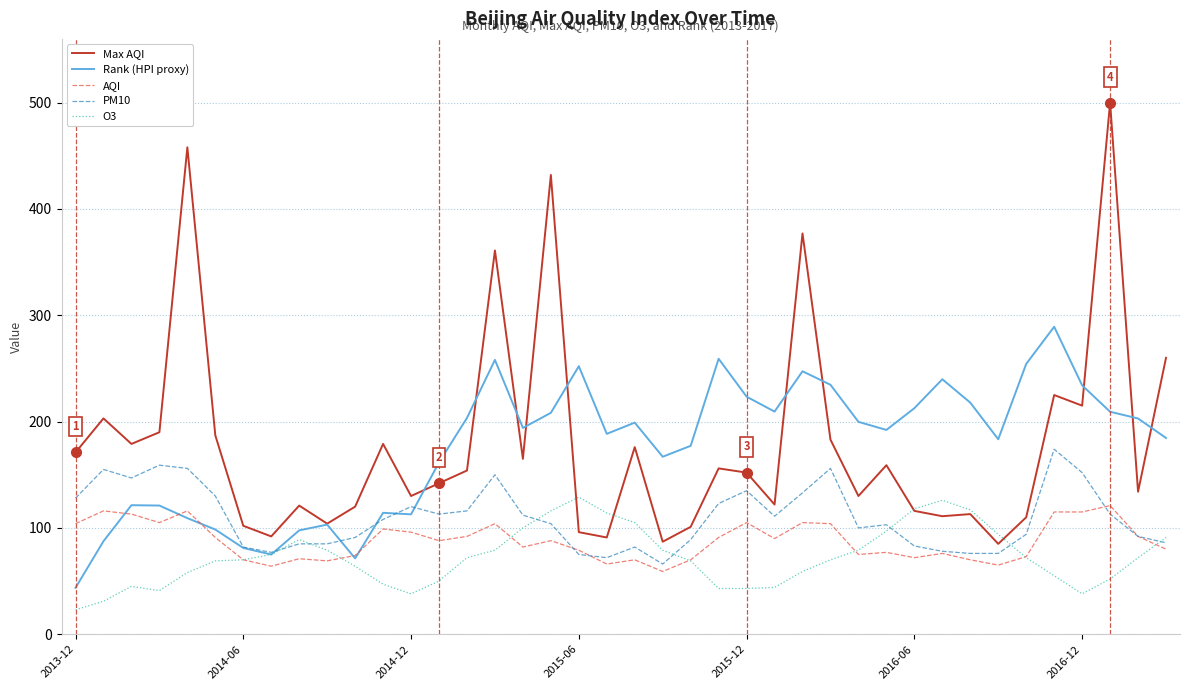

Which series has the largest range (max minus min)?

Max AQI